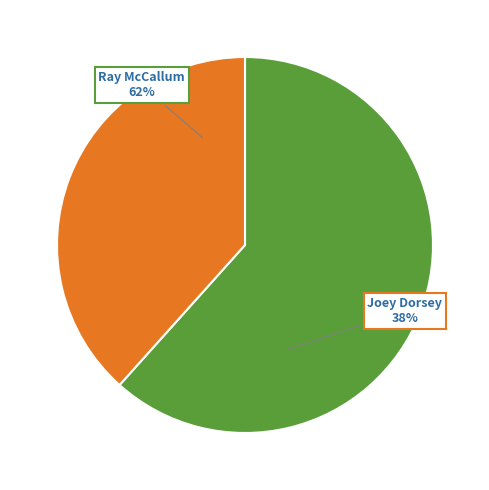

Approximately how many times larger is the value at Ray McCallum compared to Joey Dorsey?

1.6